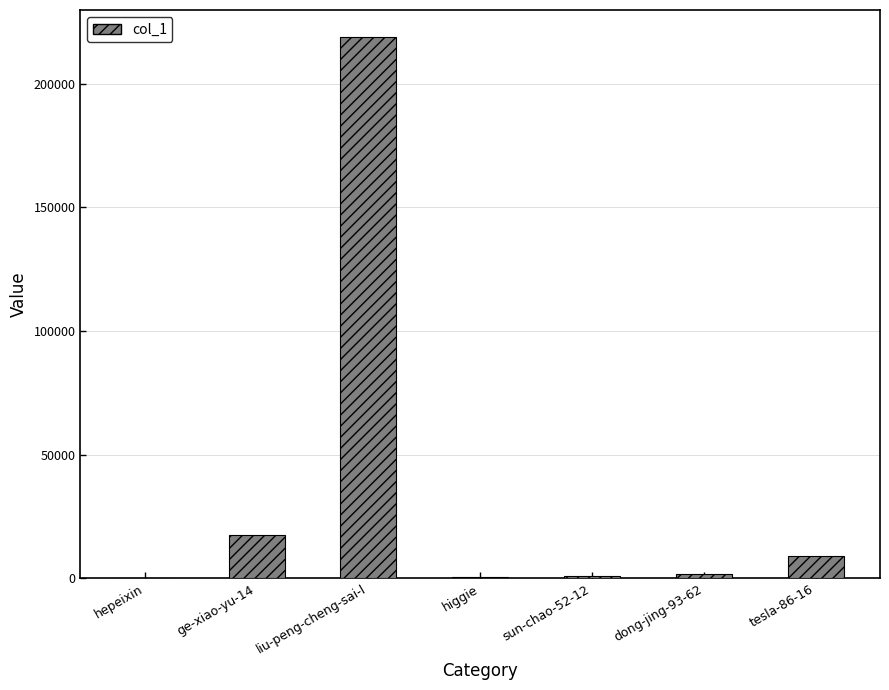

What is the sum of all values?

249202